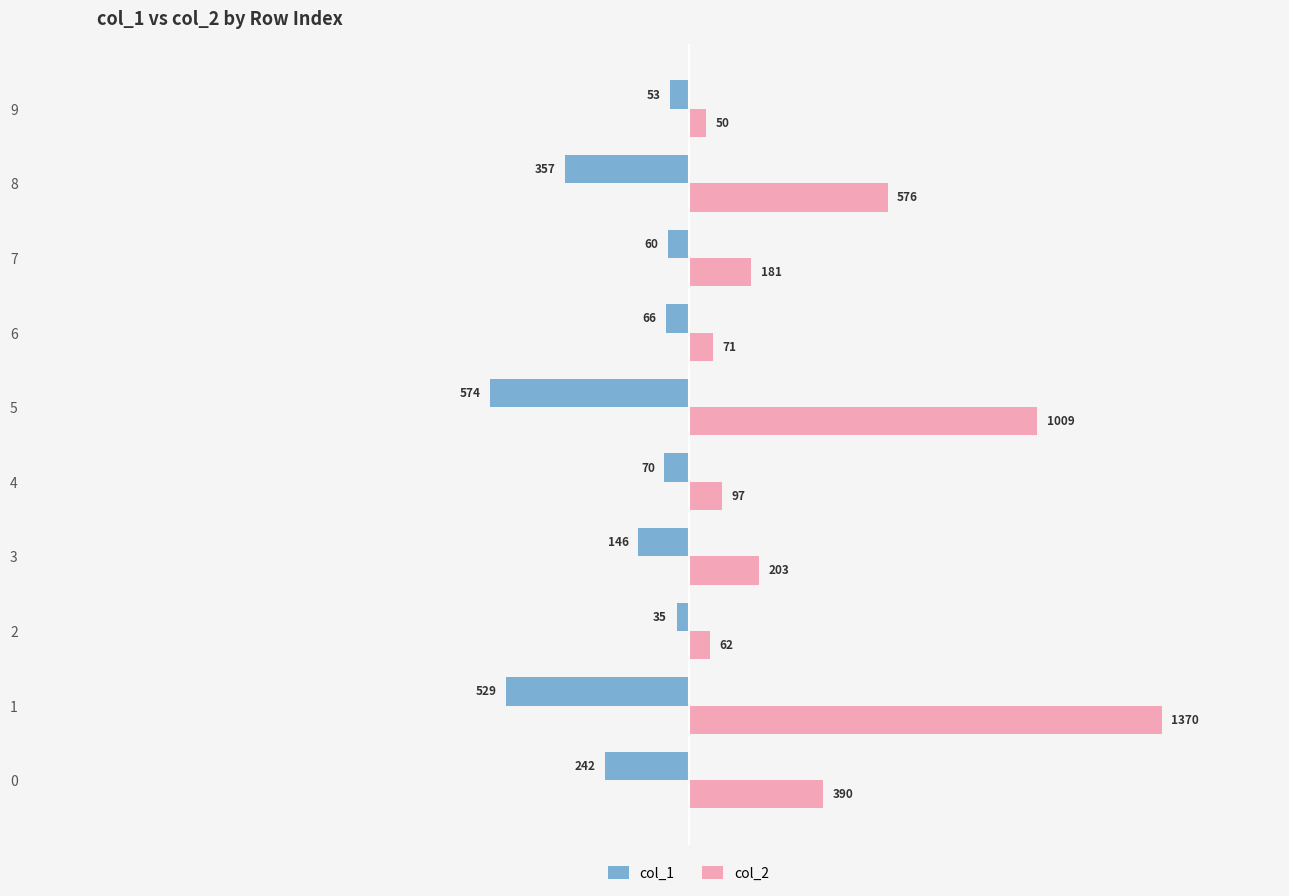

What is the sum of all col_2 values?

4009